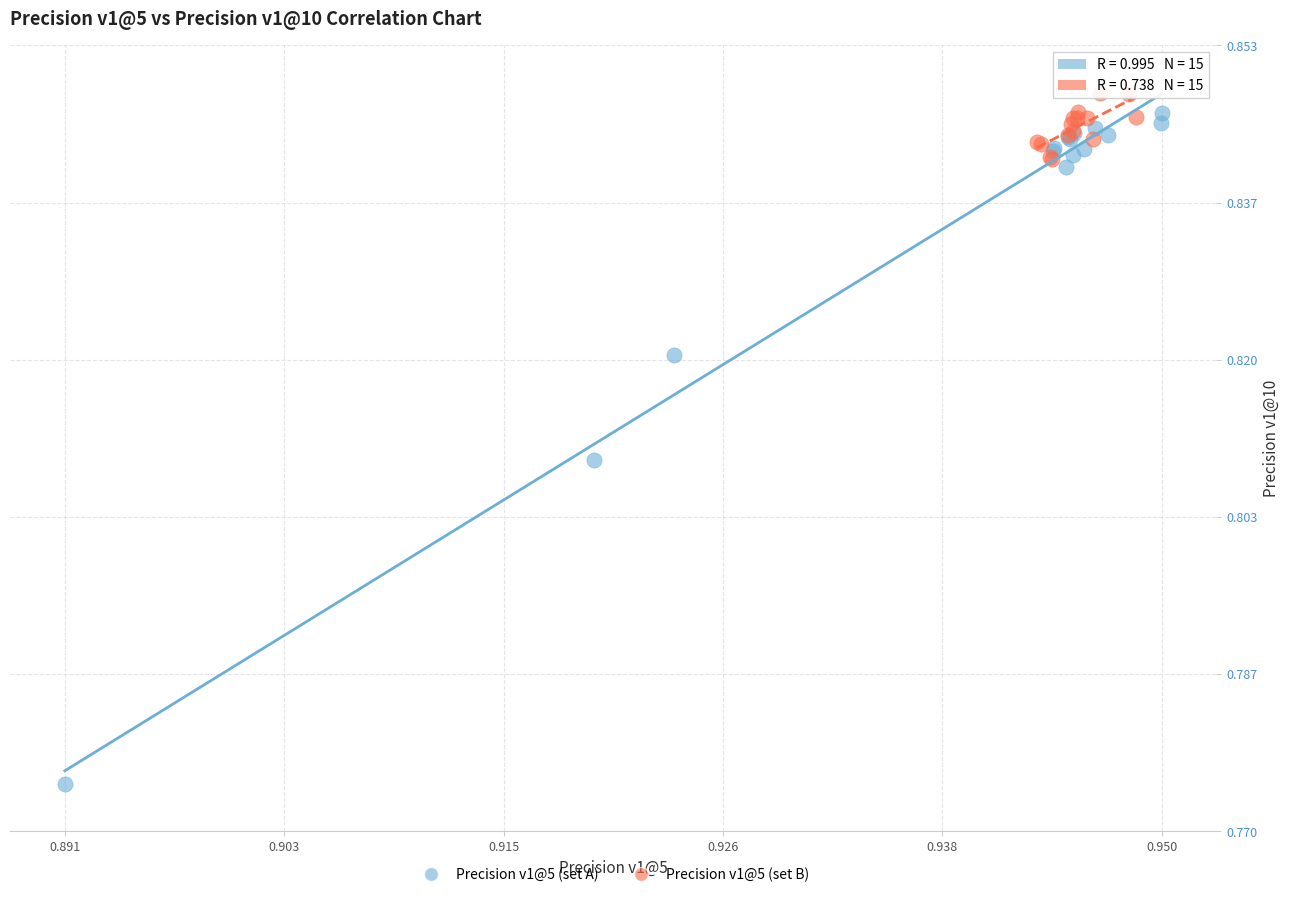

Which series reaches the minimum Y coordinate?

Precision v1@5 (set A)